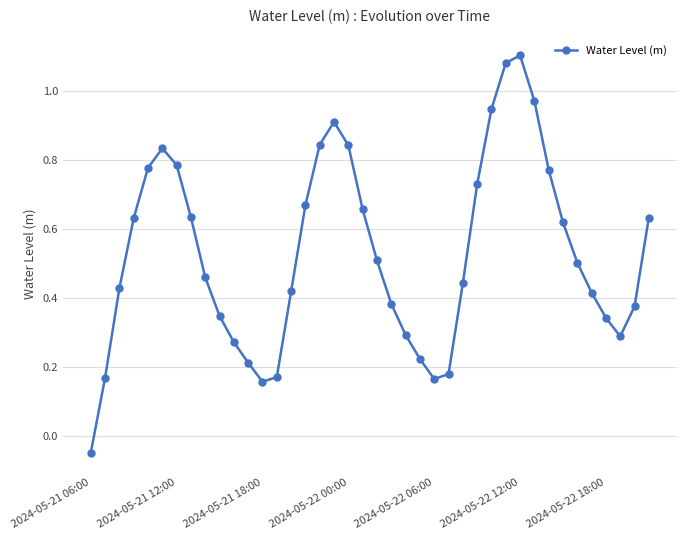

Count the number of data series in this chart.

1